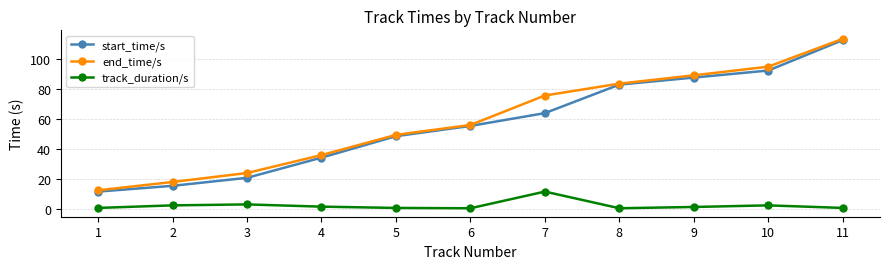

What is the value of the end_time/s point at the 1st from the left?

12.6